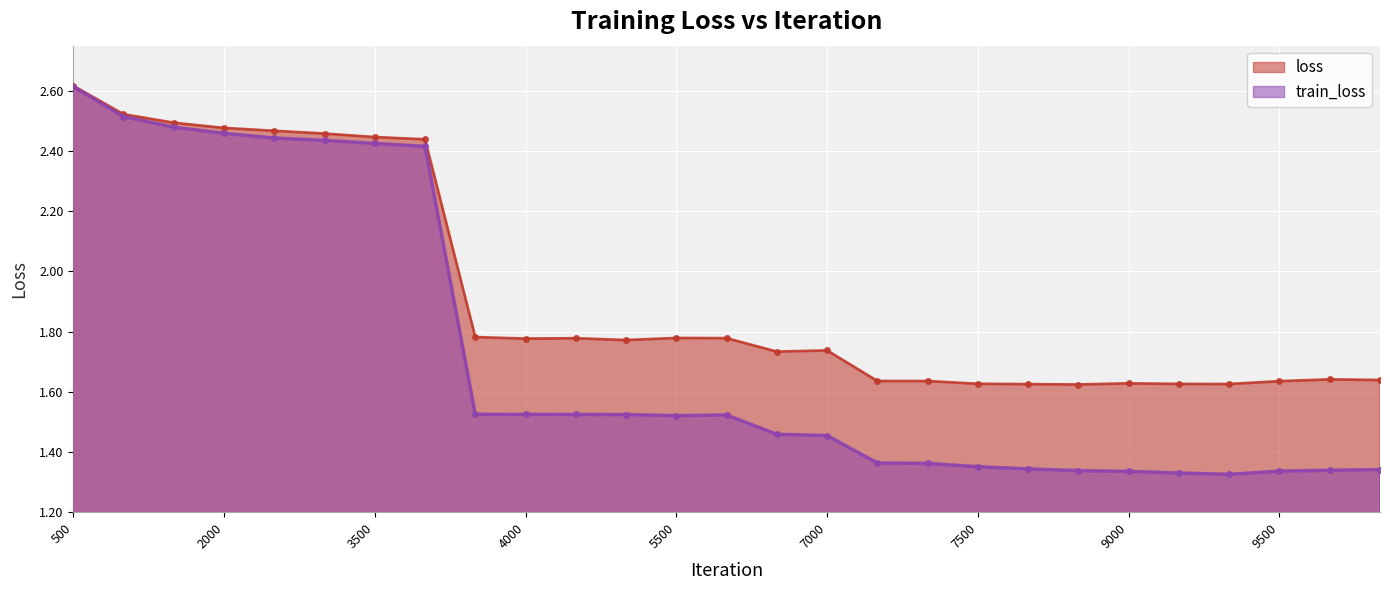

List the series in order of their overall mean, lowest first.

train_loss, loss